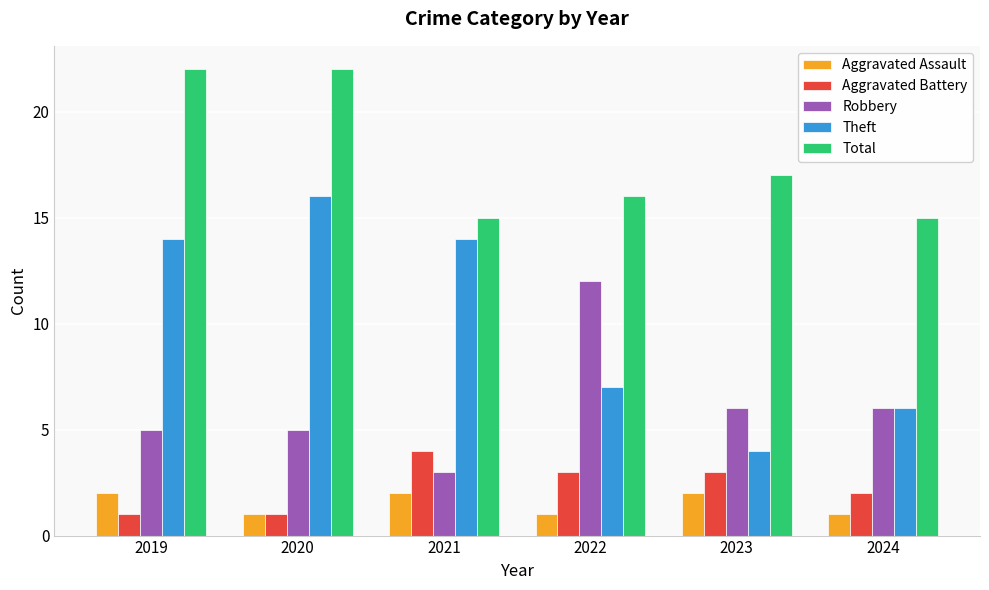

Between 2019 and 2023, which series saw the biggest shift?

Theft